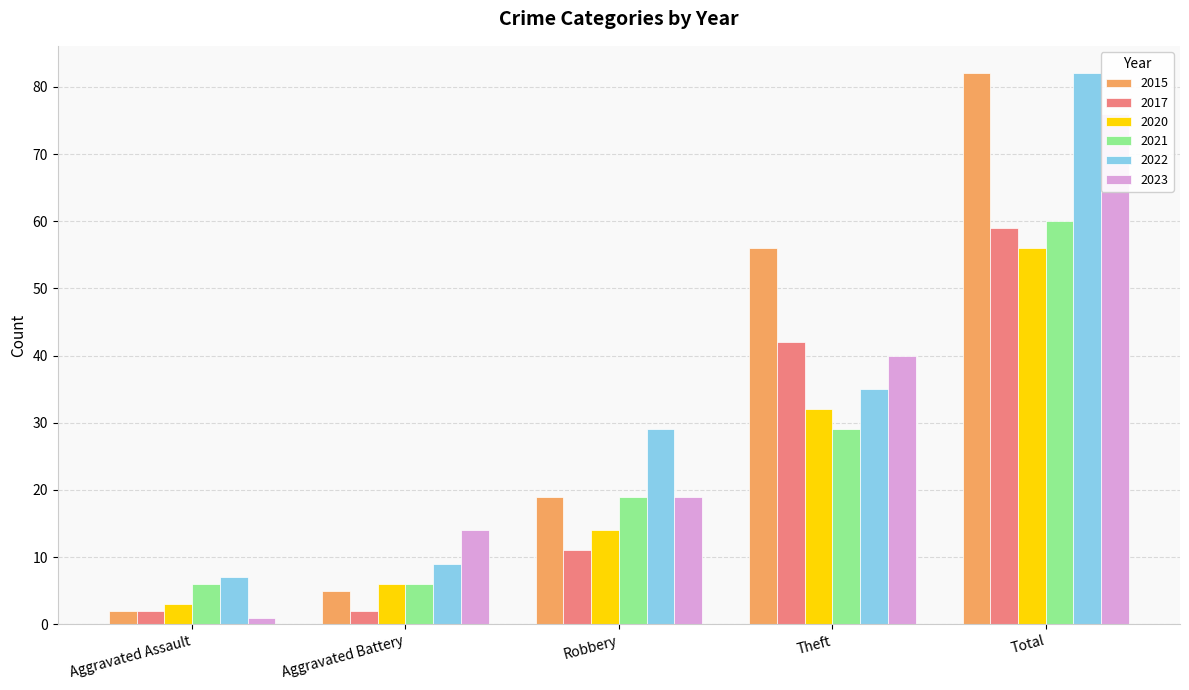

Reading left to right, what are all the values shown in this chart?

2015: 2	5	19	56	82
2017: 2	2	11	42	59
2020: 3	6	14	32	56
2021: 6	6	19	29	60
2022: 7	9	29	35	82
2023: 1	14	19	40	76